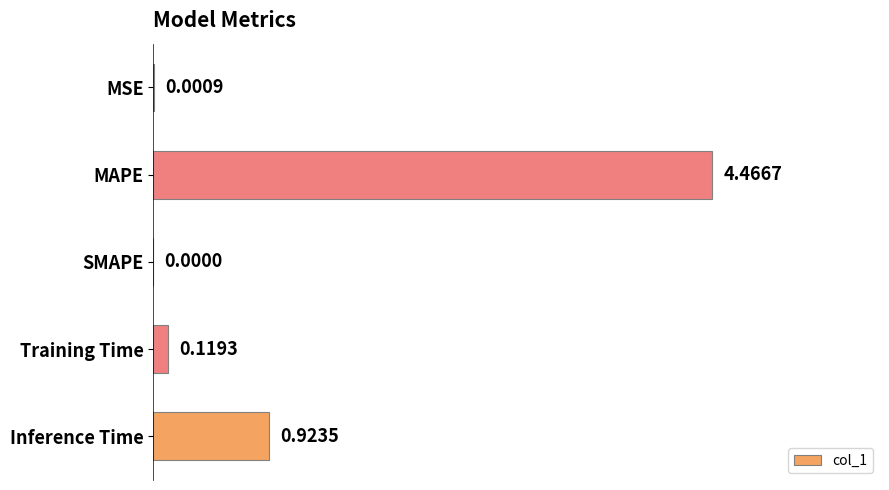

What is the sum of the values at MAPE and Training Time?

4.6